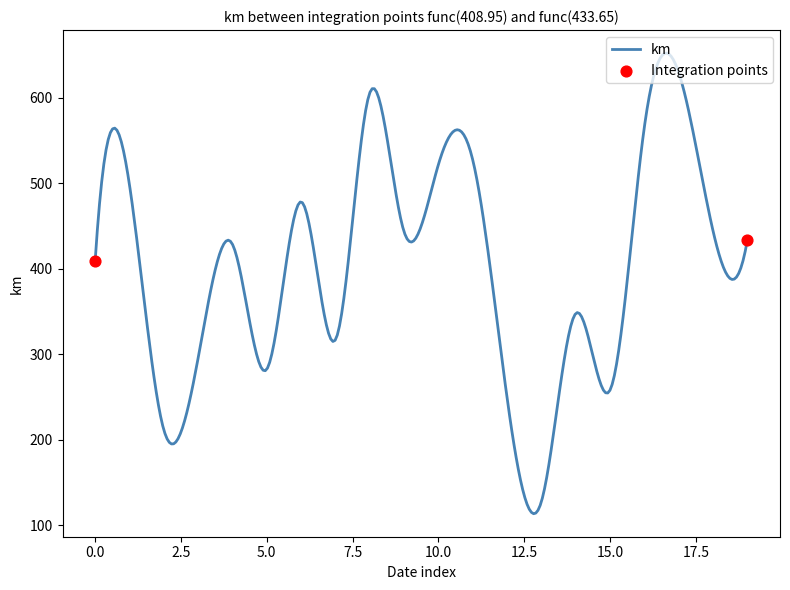

What is the smallest value displayed?

113.5